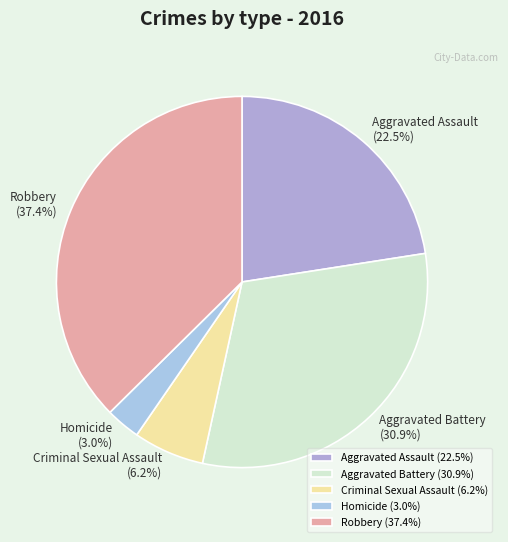

Do Robbery and Aggravated Battery together represent more than half of the pie?

Yes